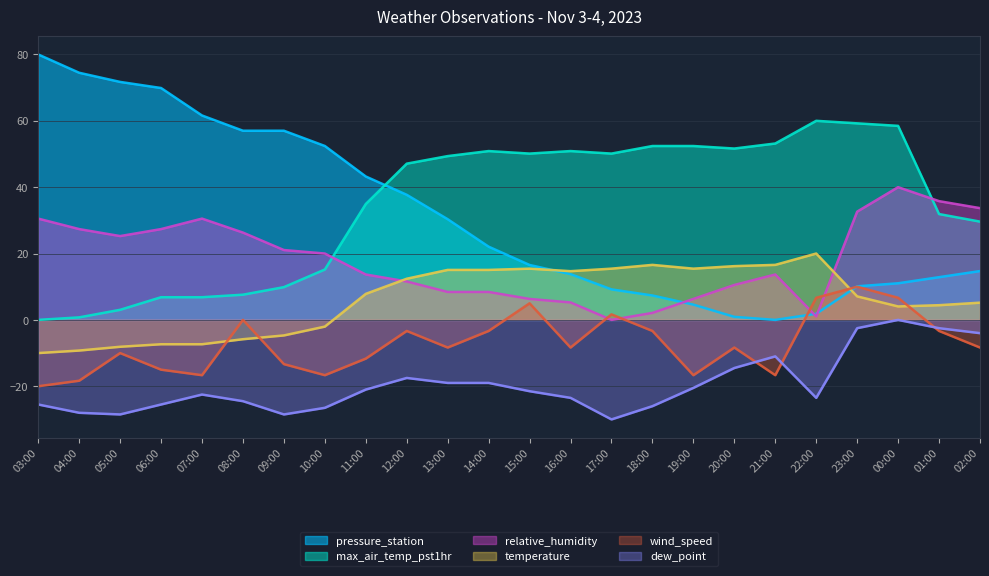

At how many categories does at least one series exceed -19?

24